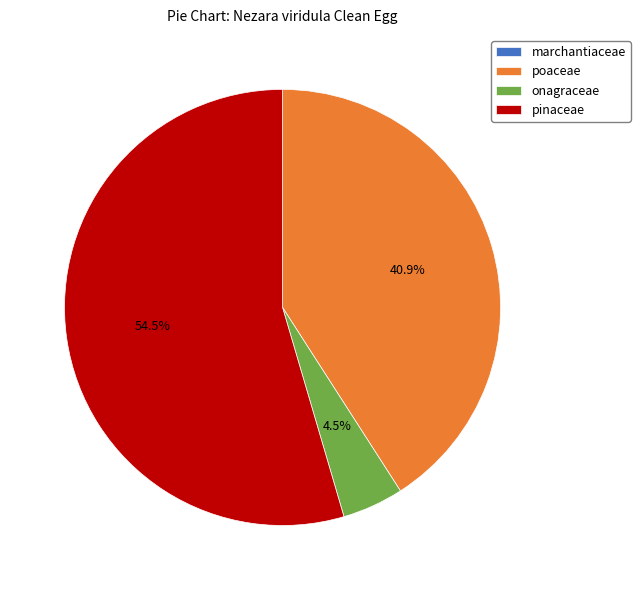

Which category accounts for the majority?

pinaceae